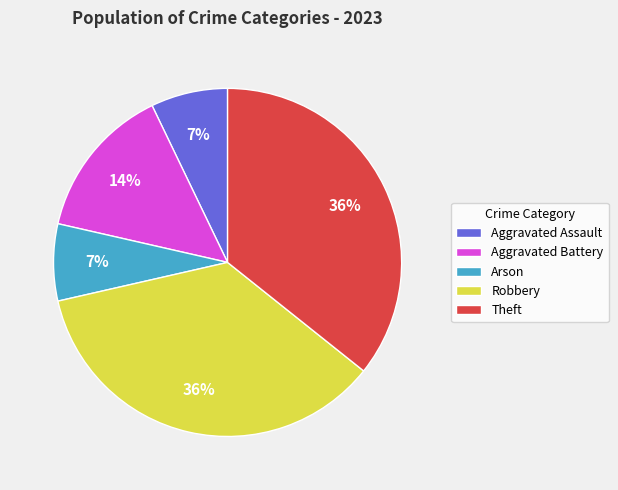

To the nearest percent, what is the difference between the Aggravated Assault and Theft slice percentages?

29%